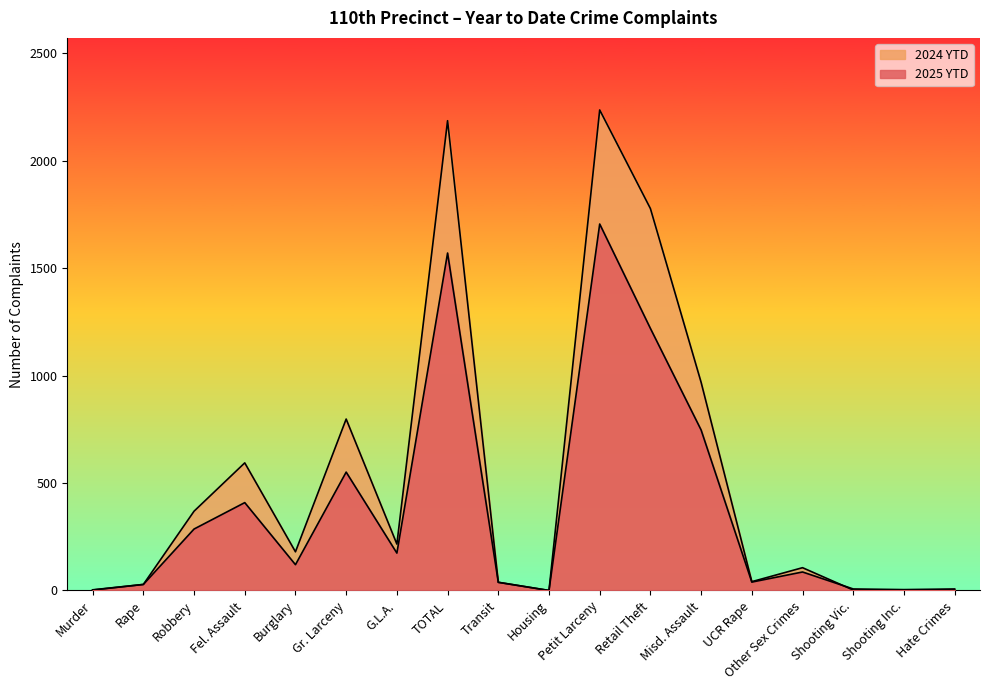

Which category has the lowest value in the 2025 YTD series?

Housing